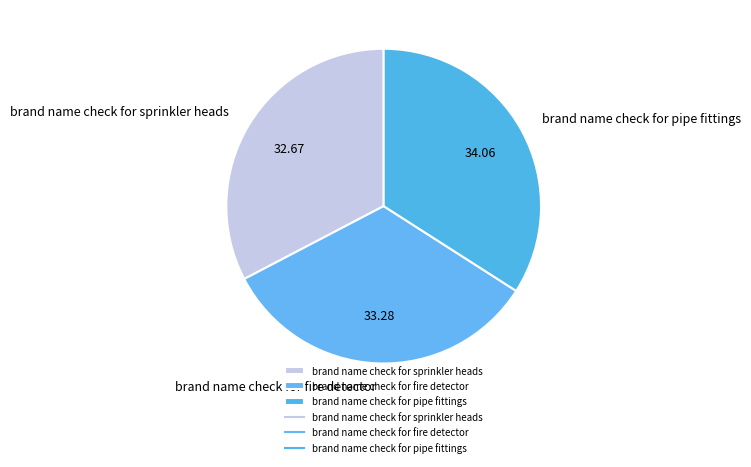

Which has a higher value, brand name check for sprinkler heads or brand name check for fire detector?

brand name check for fire detector